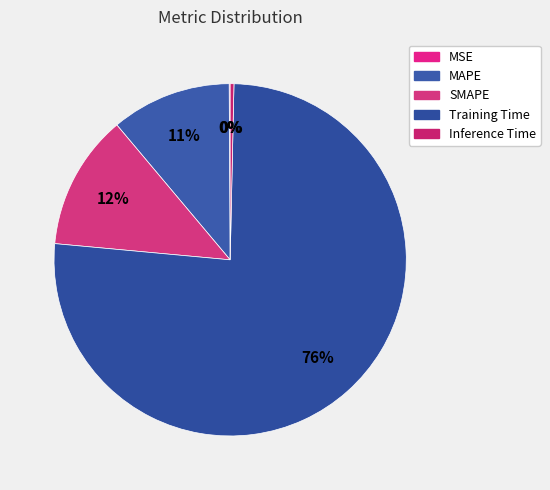

True or false: MSE accounts for 6% of the total.

False